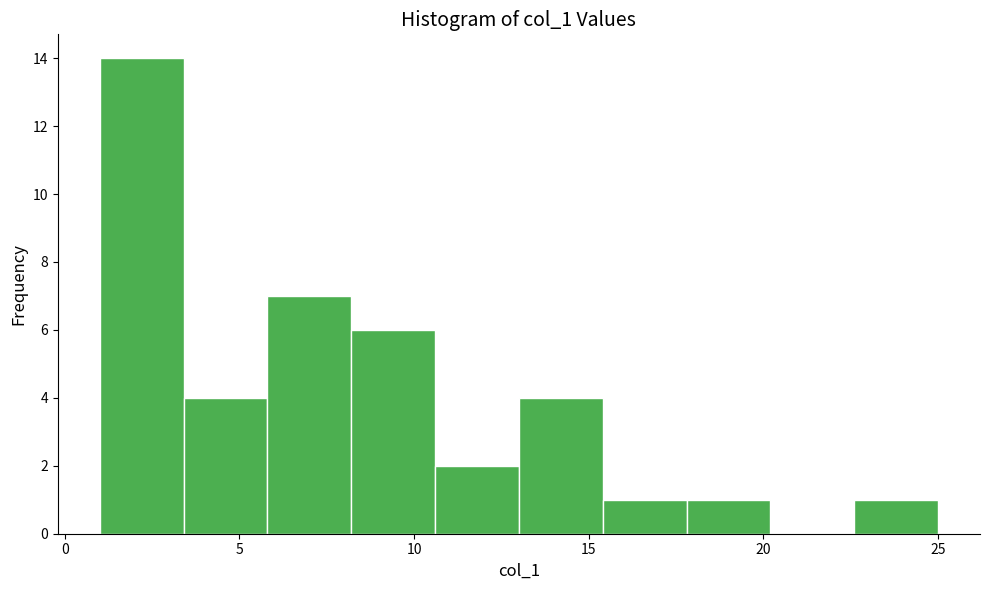

How tall is the bar that spans 13.0 to 15.4 on the x-axis? Neither the bar edges nor the heights are printed on the chart, so give them approximately, as read against the axes.

4